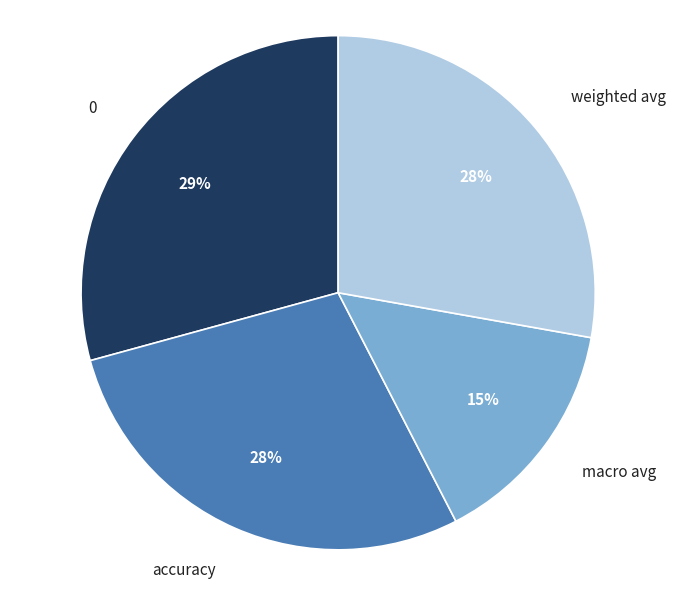

Is 0 the majority of the pie?

No